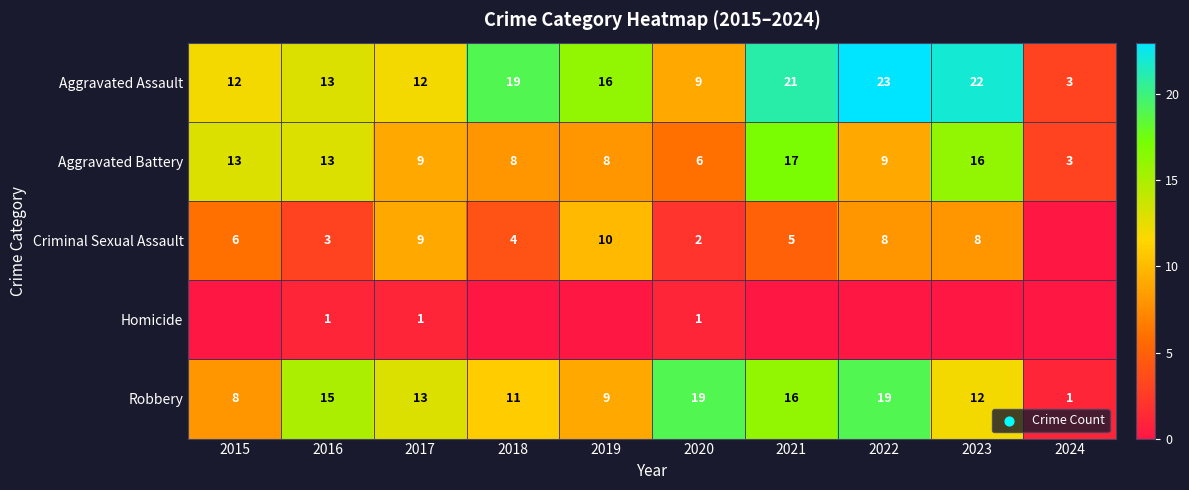

True or false: Criminal Sexual Assault has a value of 5 at 2023.

False